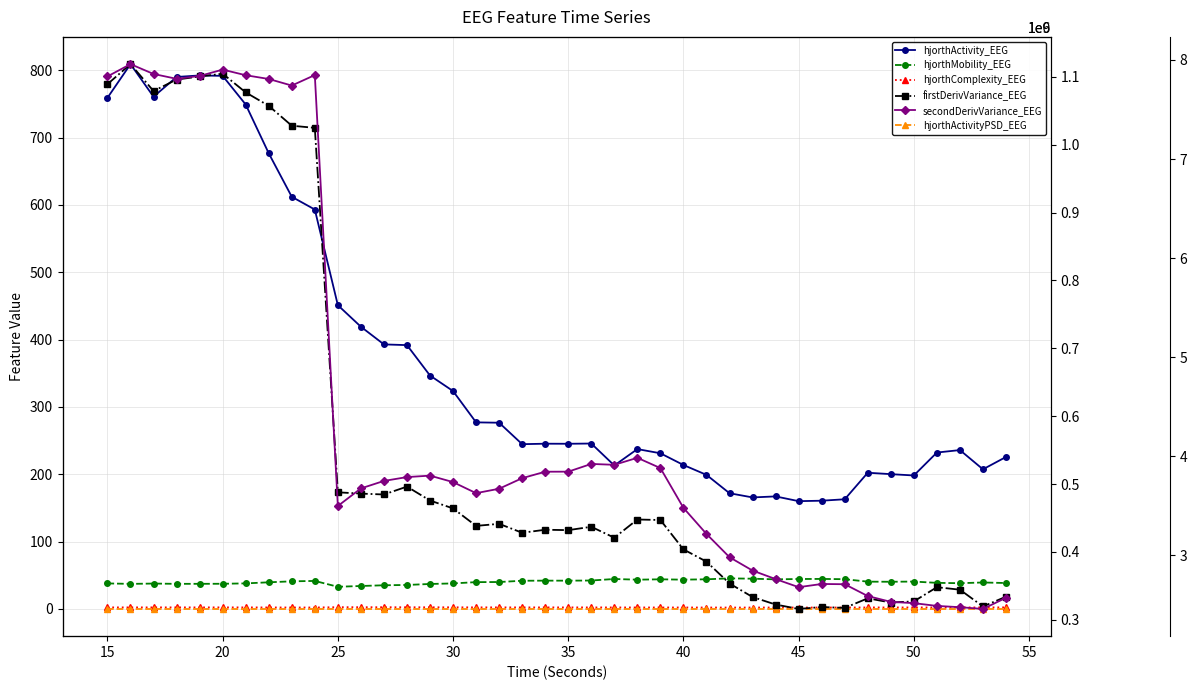

How many values in the secondDerivVariance_EEG series are below 3751220349?

20